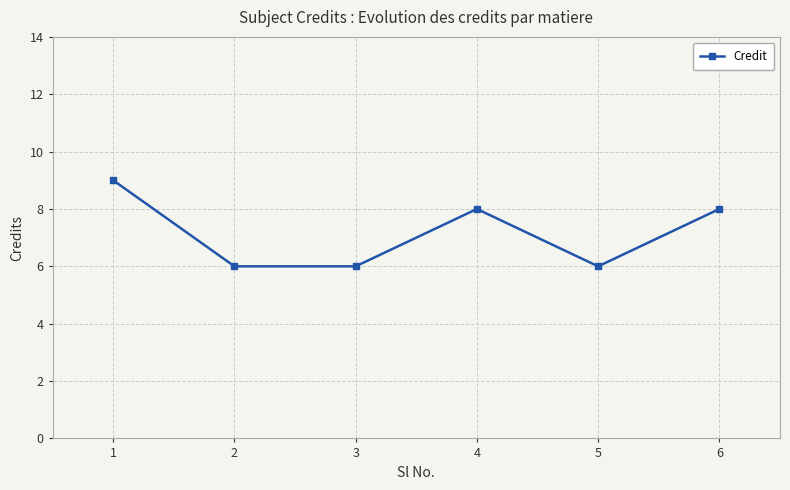

What is the approximate value at 1?

9